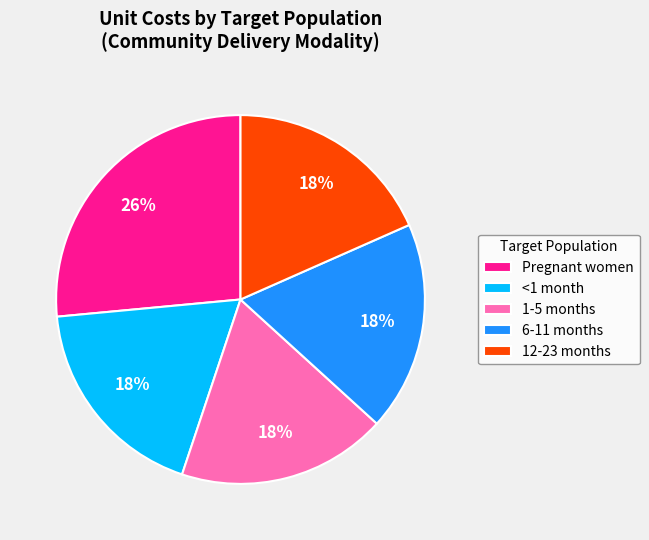

How many slices are in this pie chart?

5